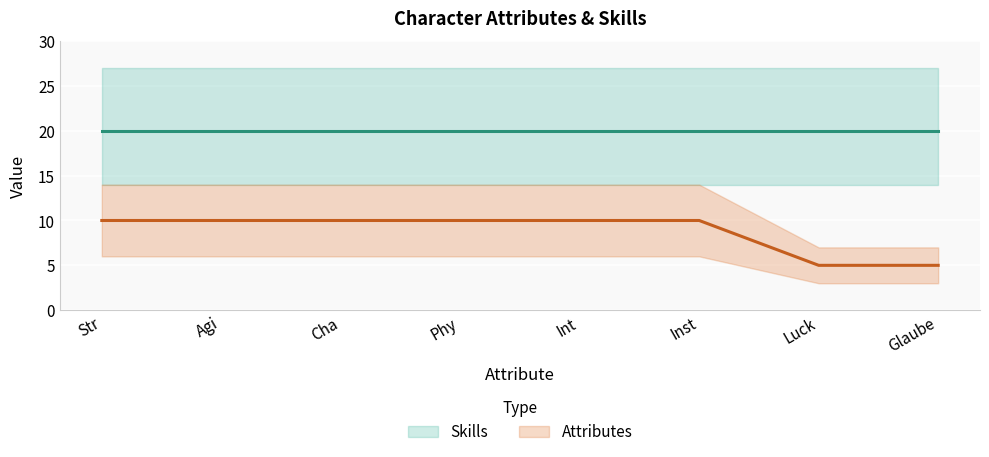

What is the label of the 7th point from the left?

Luck